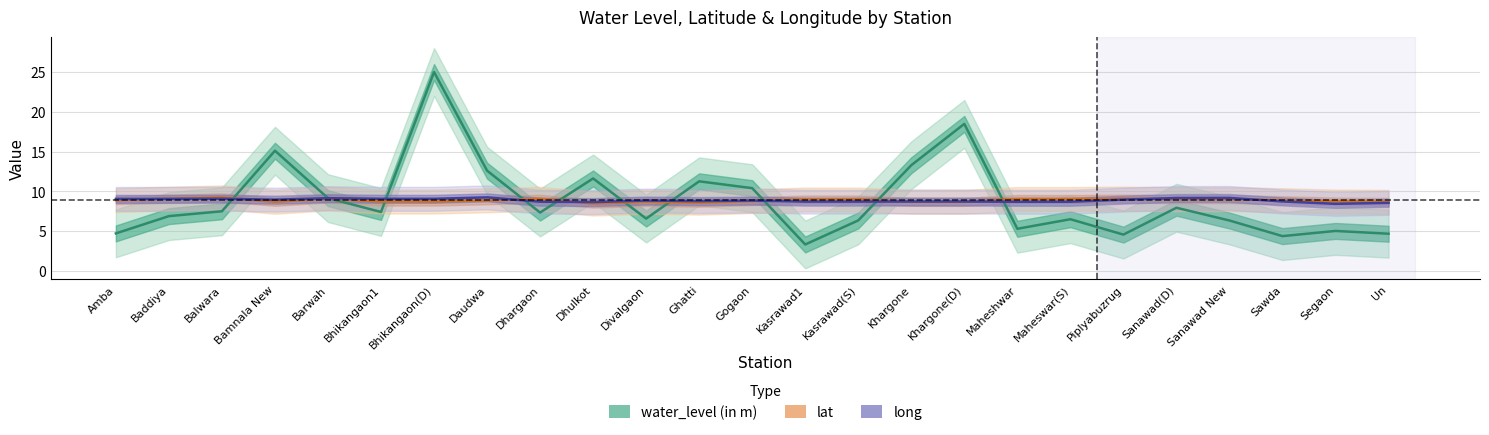

Reading left to right, what are all the values shown in this chart?

water_level (in m): 4.7	6.9	7.5	15.1	9.2	7.4	25.0	12.6	7.3	11.6	6.6	11.3	10.4	3.3	6.3	13.3	18.5	5.3	6.5	4.6	7.9	6.3	4.4	5.0	4.7
lat: 8.9	9.1	9.2	8.7	9.1	8.7	8.7	8.9	9.1	8.5	8.7	8.6	8.8	9.0	9.0	8.7	8.7	9.0	9.0	9.1	9.0	9.0	8.9	8.7	8.7
long: 9.1	9.1	9.1	9.0	9.1	9.1	9.1	9.2	8.7	8.7	8.8	8.8	8.8	8.7	8.7	8.7	8.7	8.7	8.7	9.0	9.2	9.2	8.7	8.4	8.6